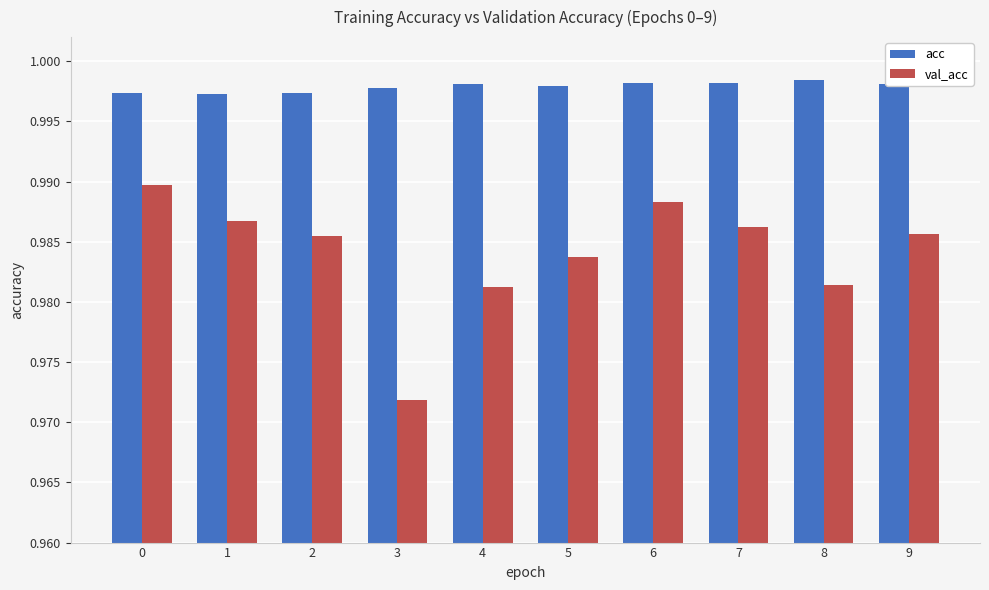

How many bars are there in each group?

2